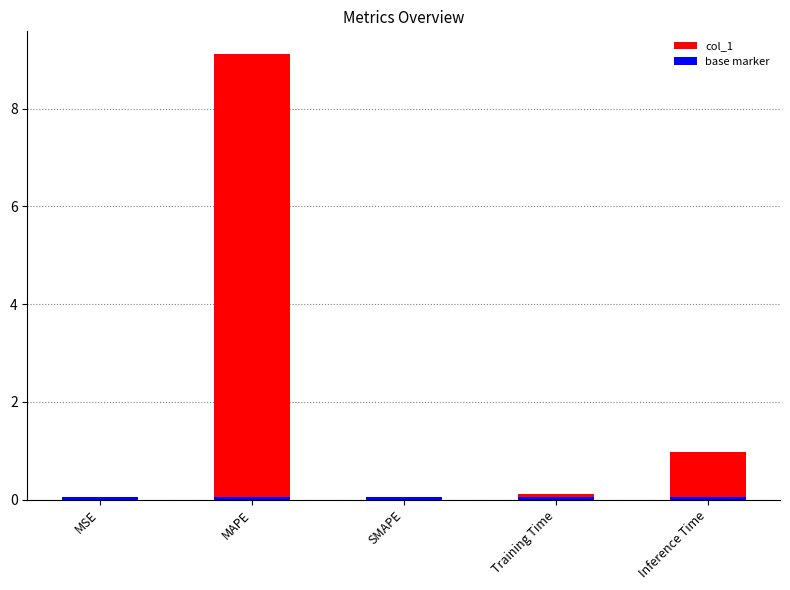

Between MSE and Inference Time, which is larger?

Inference Time